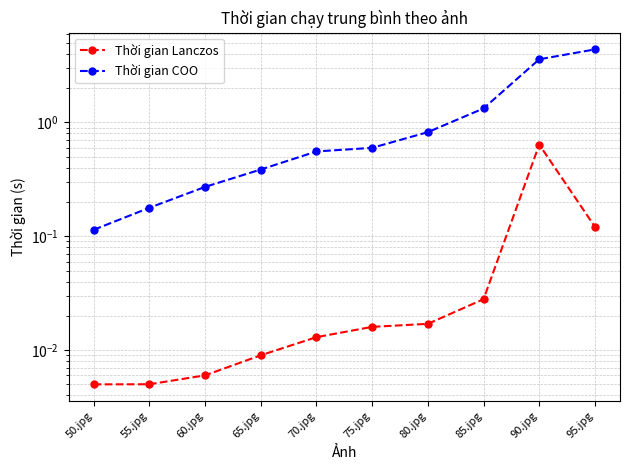

Which series has the largest total across all categories?

Thời gian COO